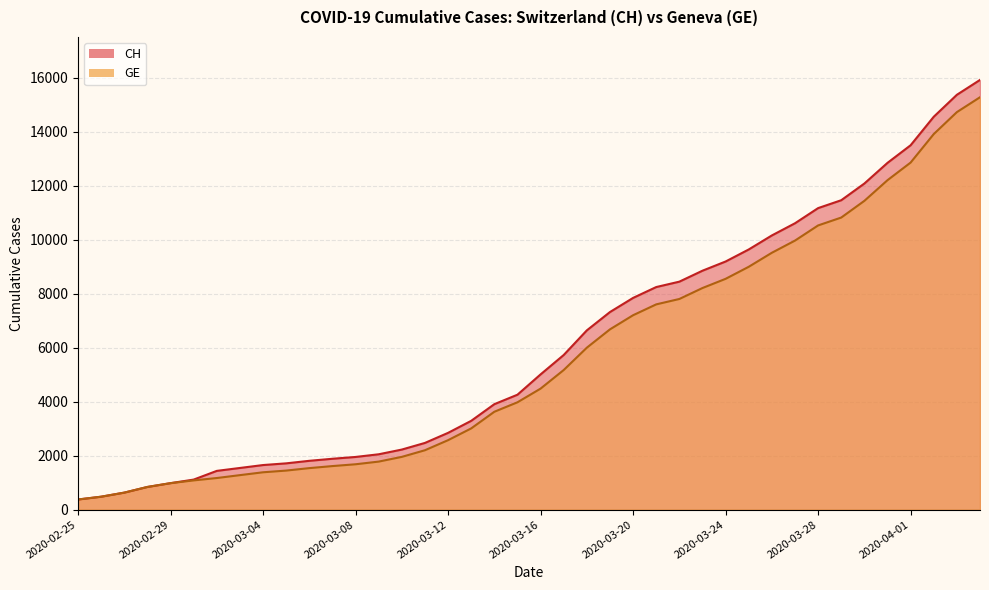

Does the chart have visible grid lines?

Yes